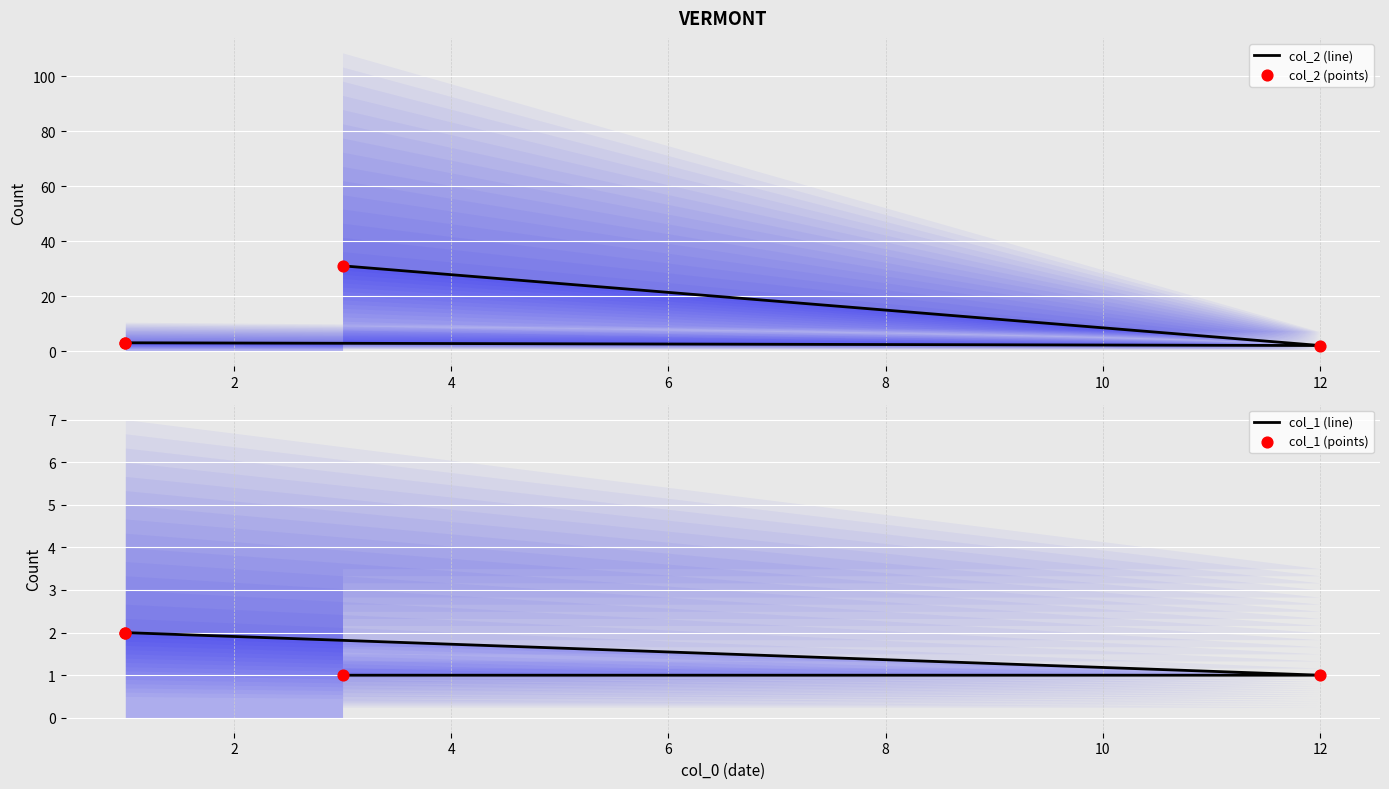

Which series has the largest Y range (max minus min)?

col_2 (line)